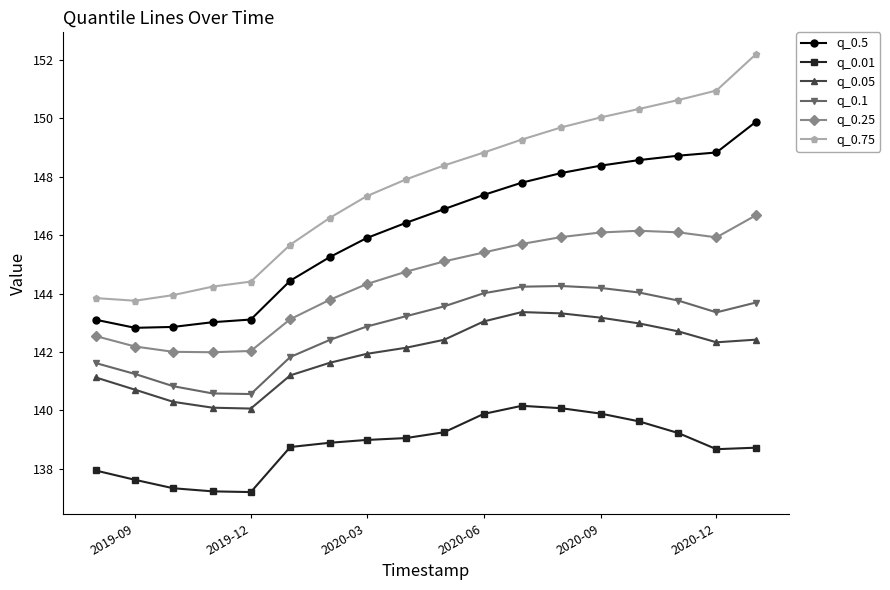

How many data points in q_0.25 are less than 145?

9